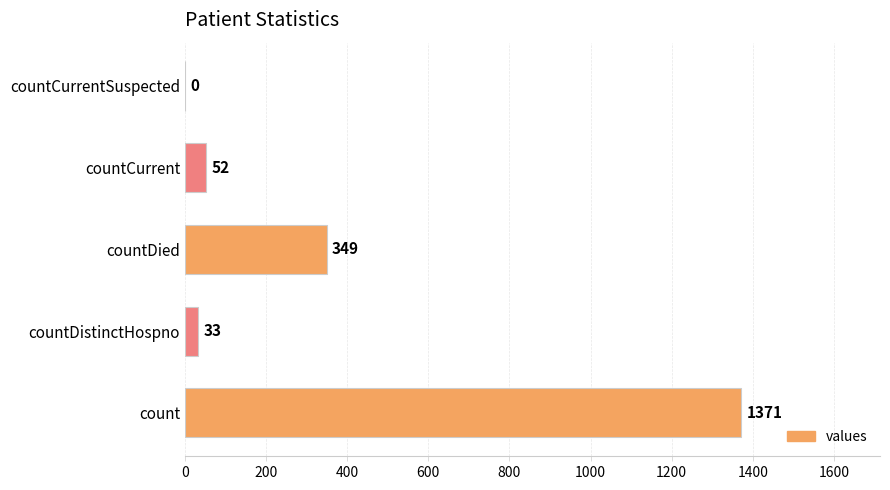

Between countDistinctHospno and count, which is larger?

count